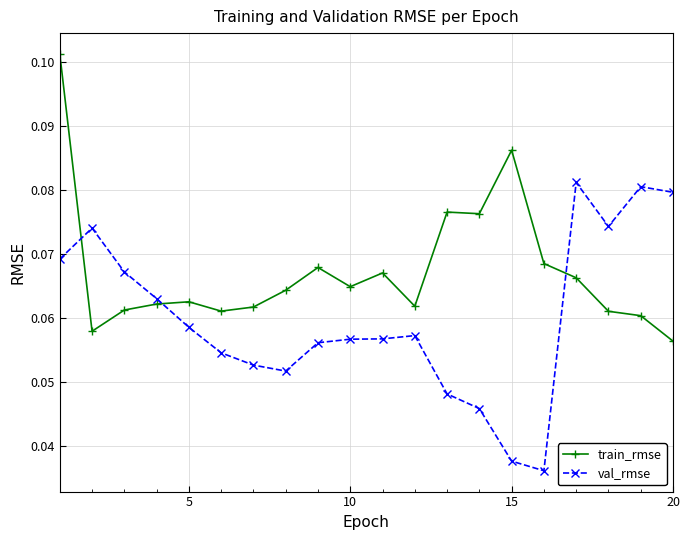

Rank the series by their maximum value, from lowest to highest.

val_rmse, train_rmse